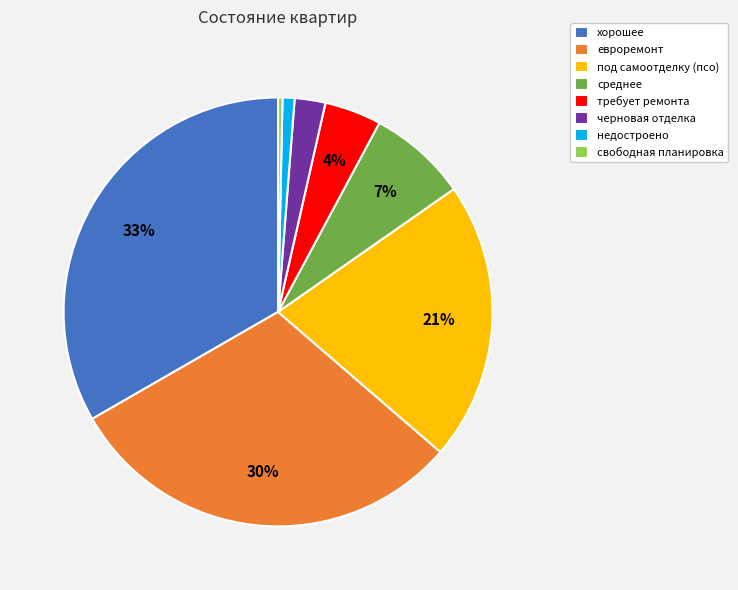

Which category has the smallest portion of the pie?

свободная планировка